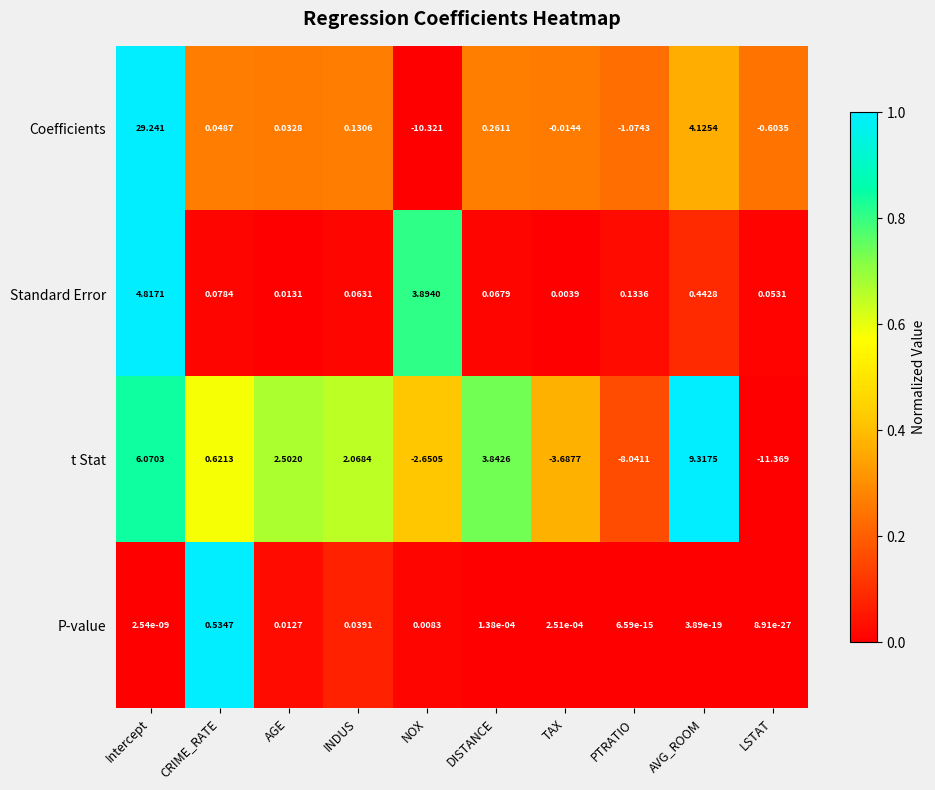

At which label is t Stat closest to -1?

CRIME_RATE